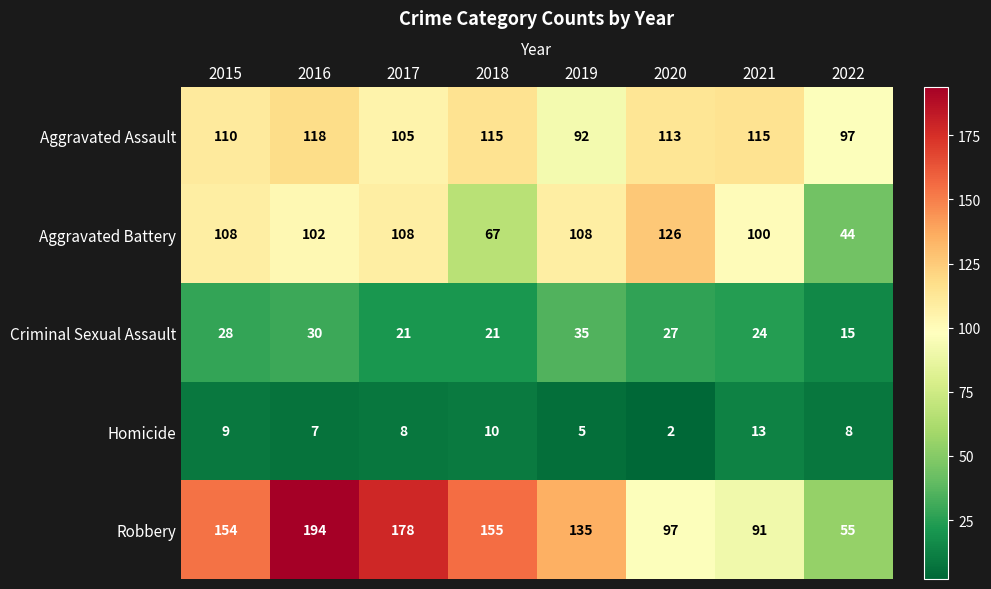

Count the number of categories in the chart.

8